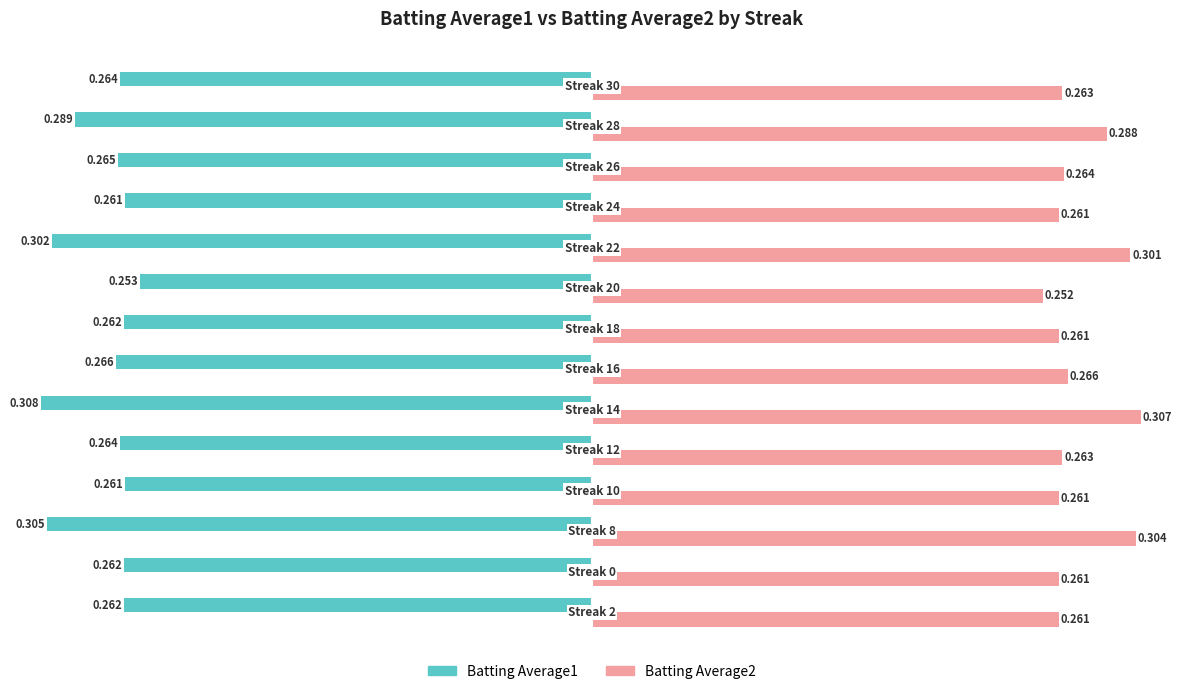

Count the number of data series in this chart.

2